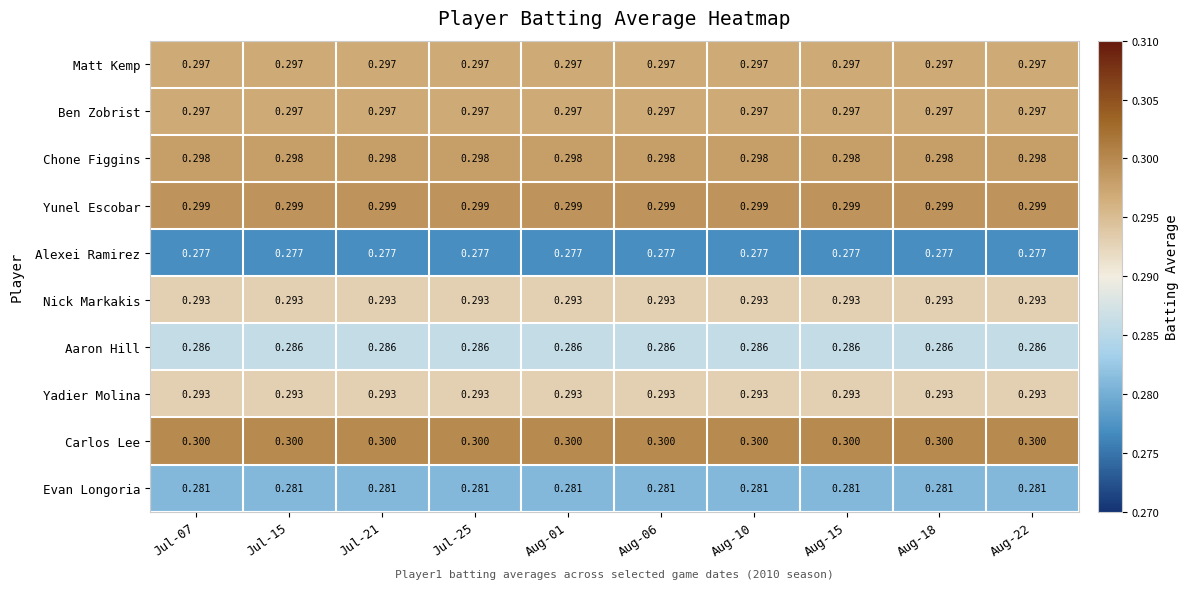

Which series has the largest total across all categories?

Carlos Lee